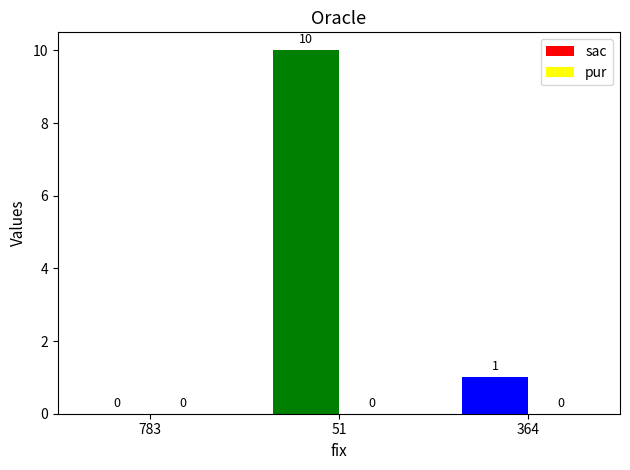

How many values are between 0 and 10?

3